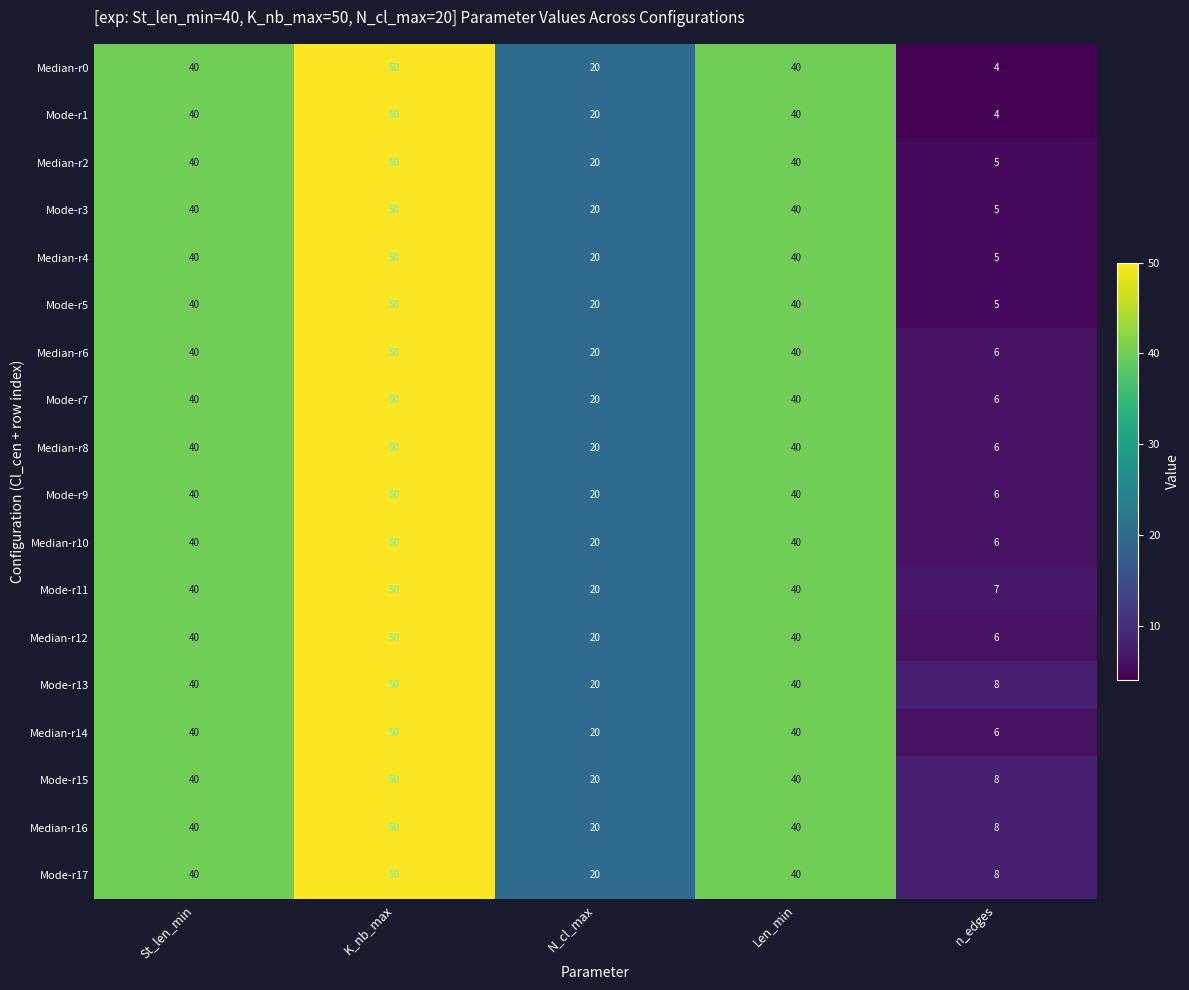

What is the approximate value of Median-r6 at n_edges?

6